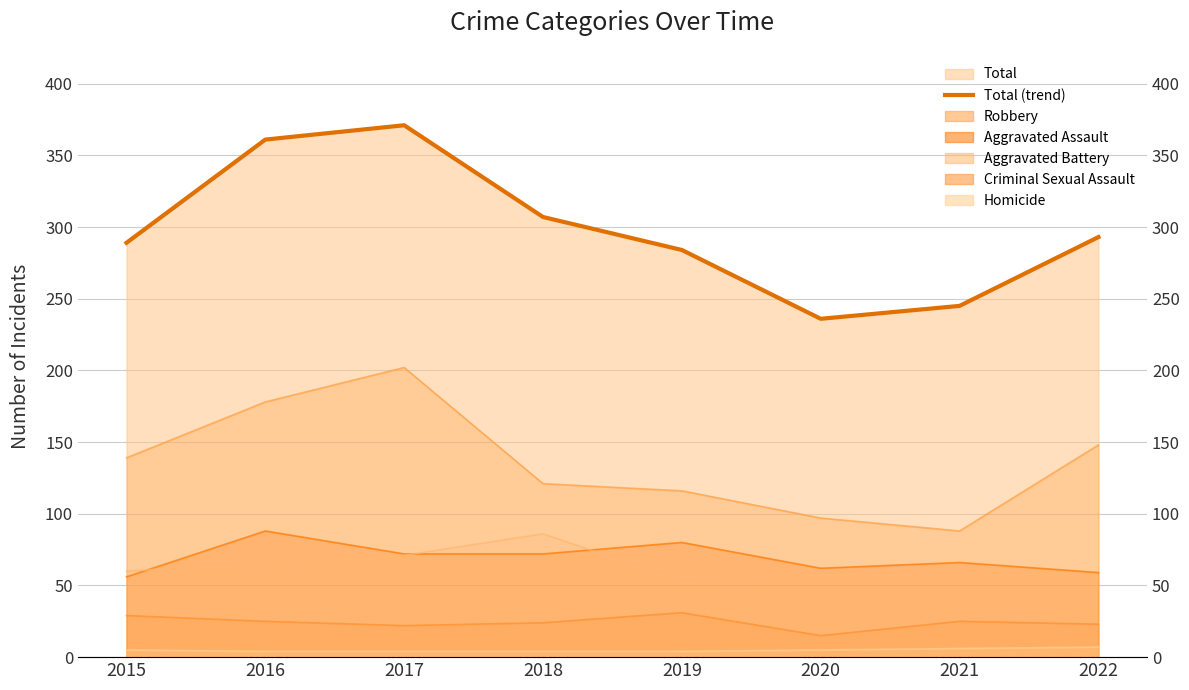

How many values in the Homicide line series exceed 5?

2